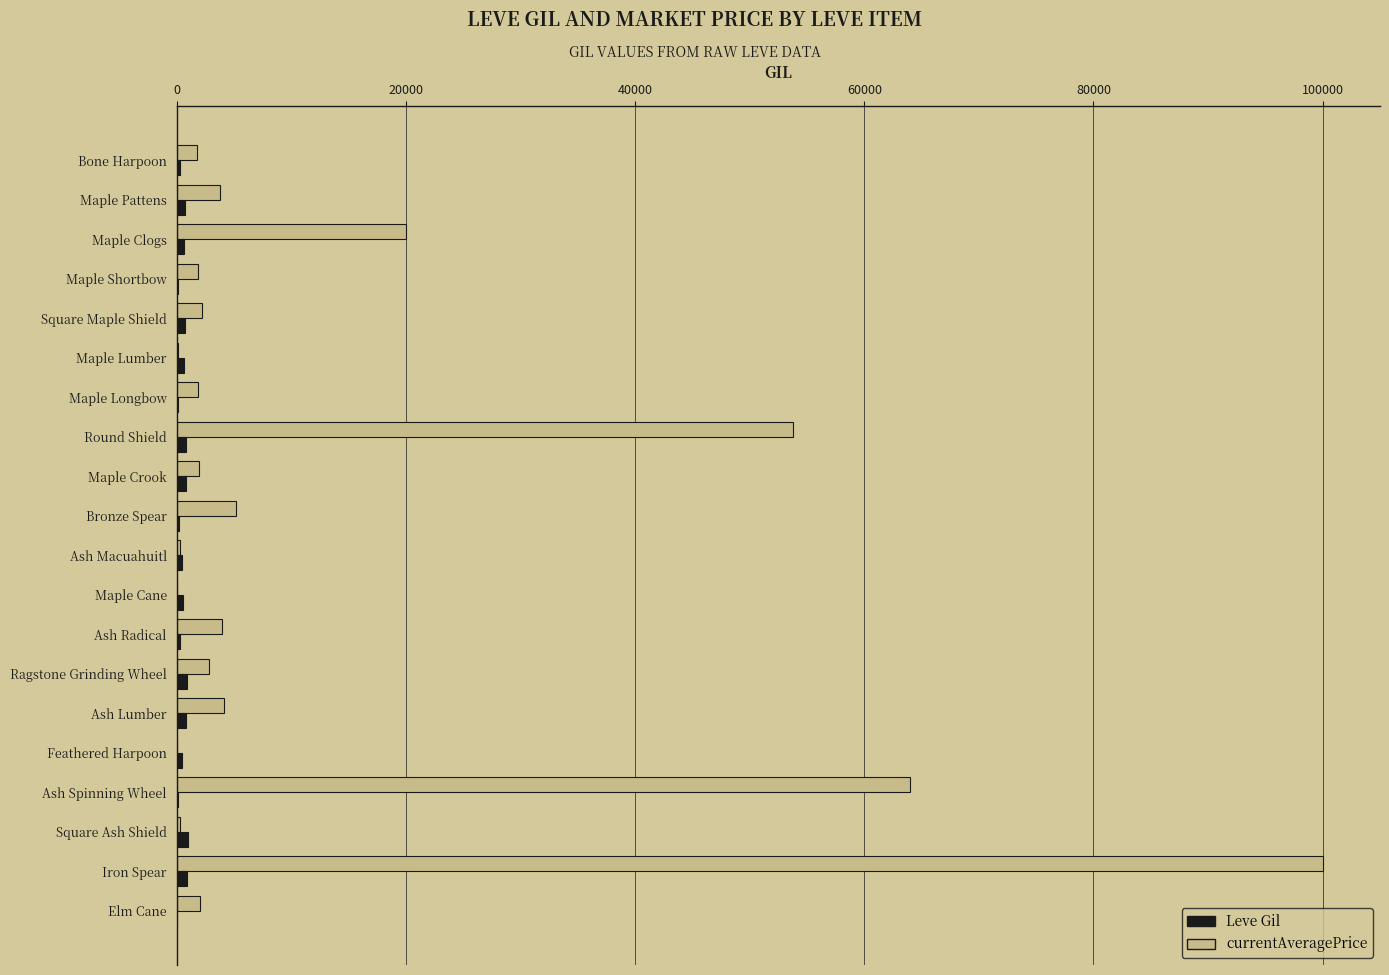

Which label corresponds to the largest value in the chart?

Iron Spear